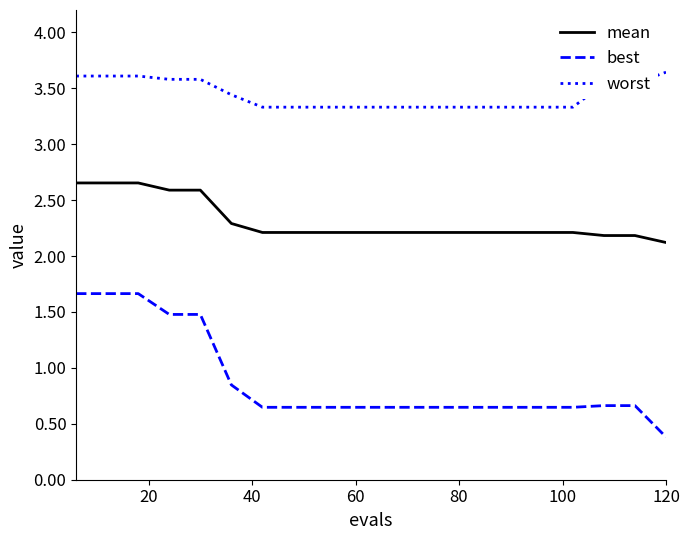

How many lines are shown in the chart?

3